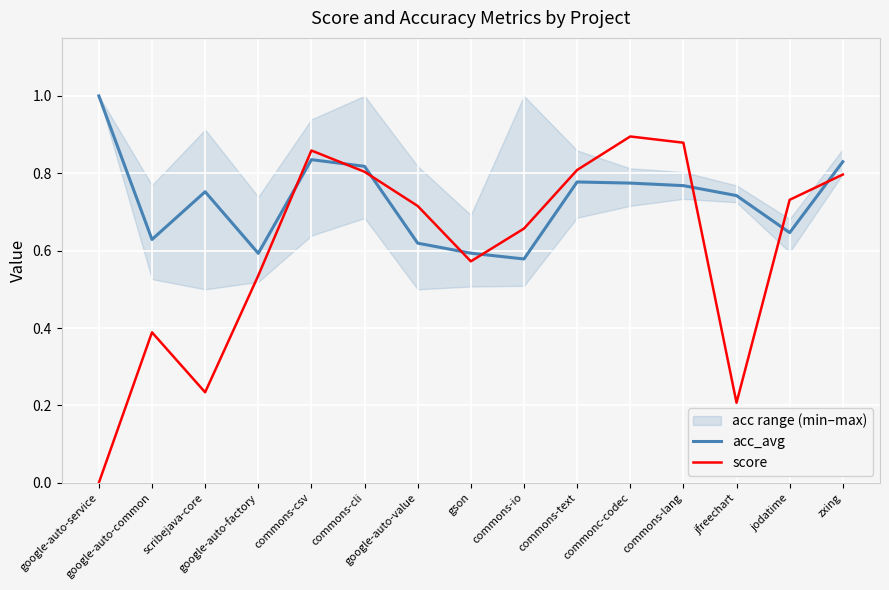

True or false: acc_avg and score cross at least once.

True